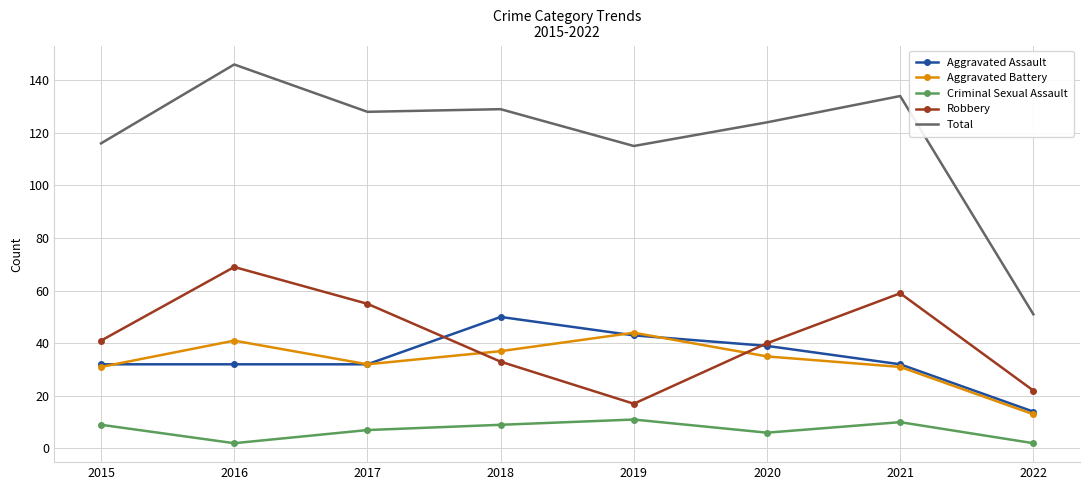

Which series changed the most between 2020 and 2022?

Total